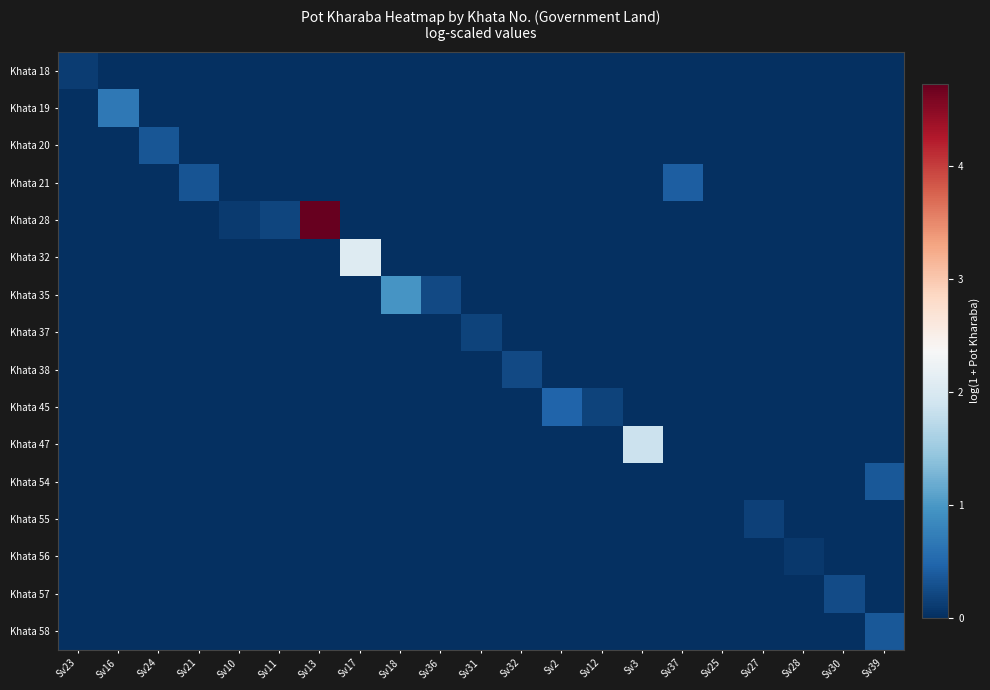

Which series has the widest spread of values?

Khata 28